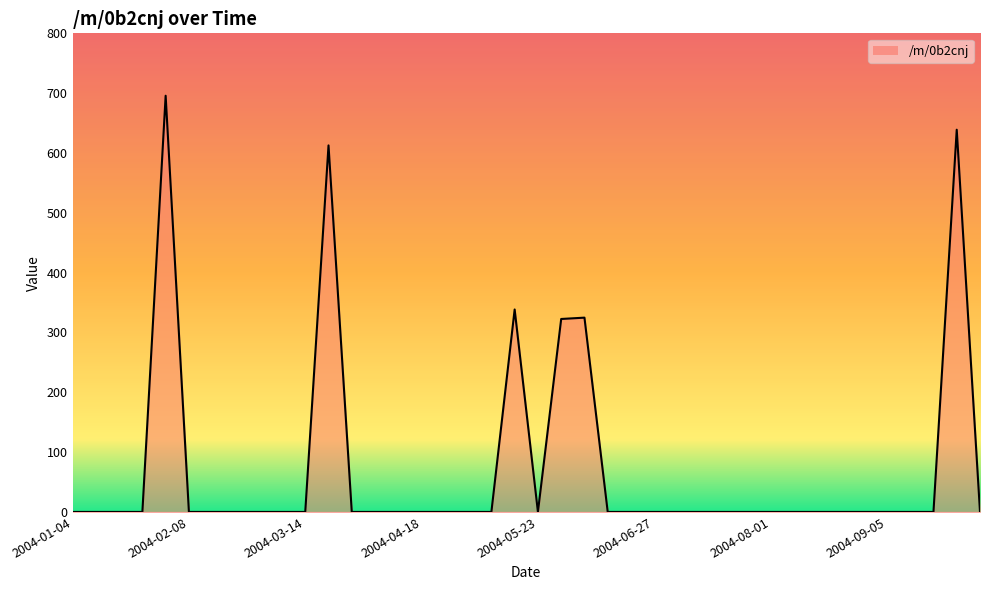

What is the average value?

73.3